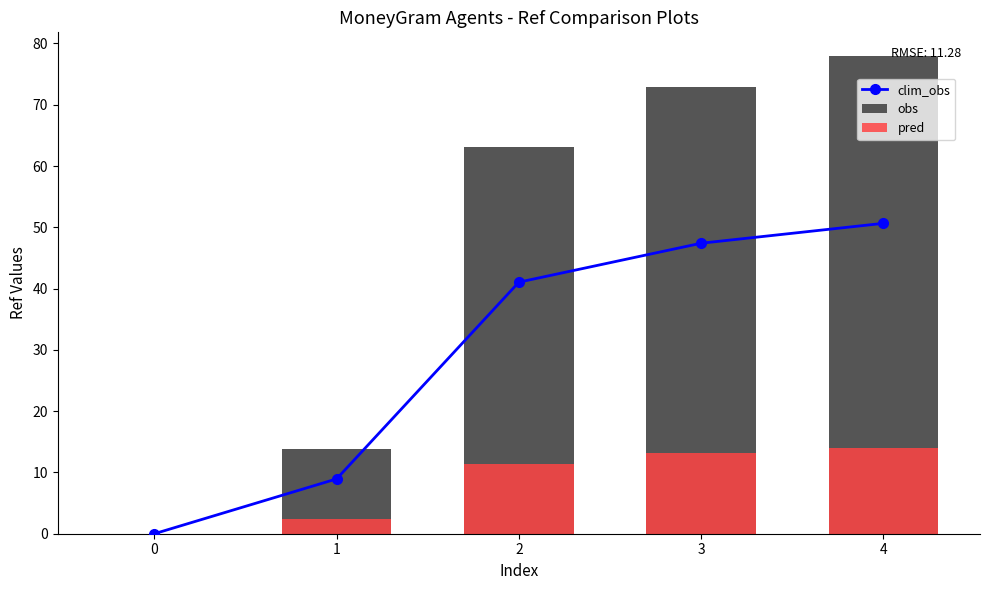

Does the chart contain stacked bars?

No